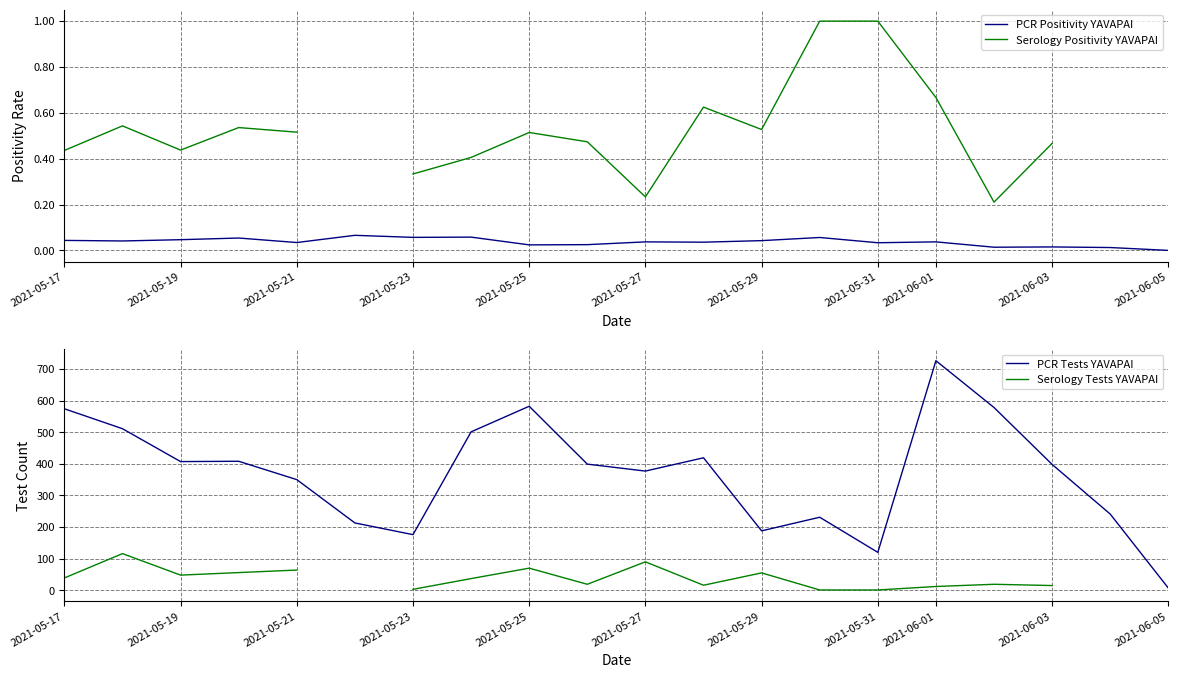

True or false: Serology Positivity YAVAPAI and PCR Positivity YAVAPAI intersect in this chart.

False